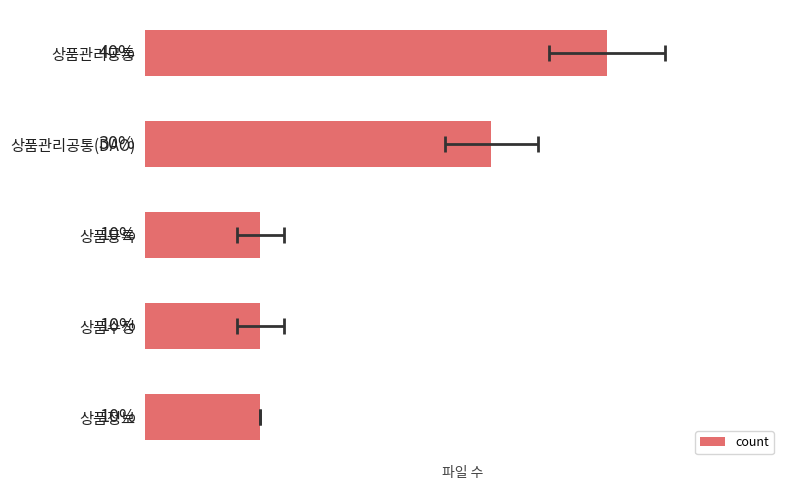

Approximately how many times larger is the value at 1 compared to 3?

3.0